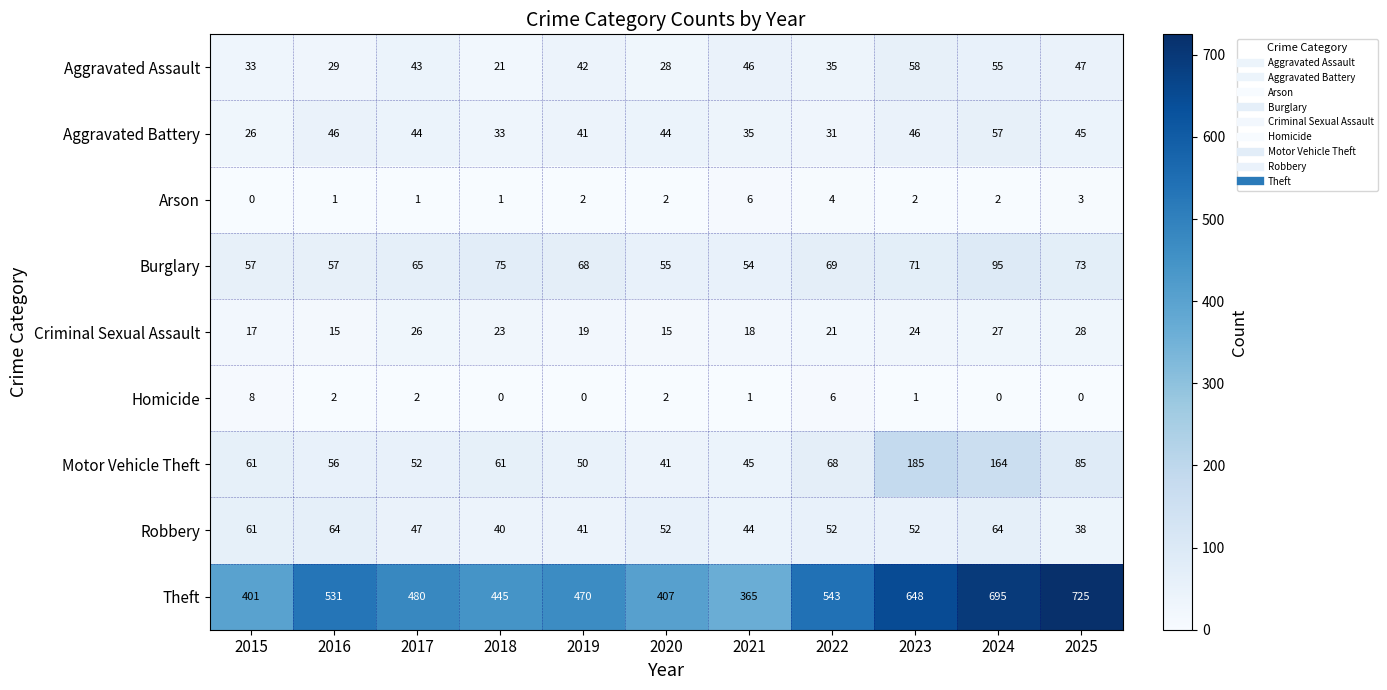

Which series has the largest total across all categories?

Theft